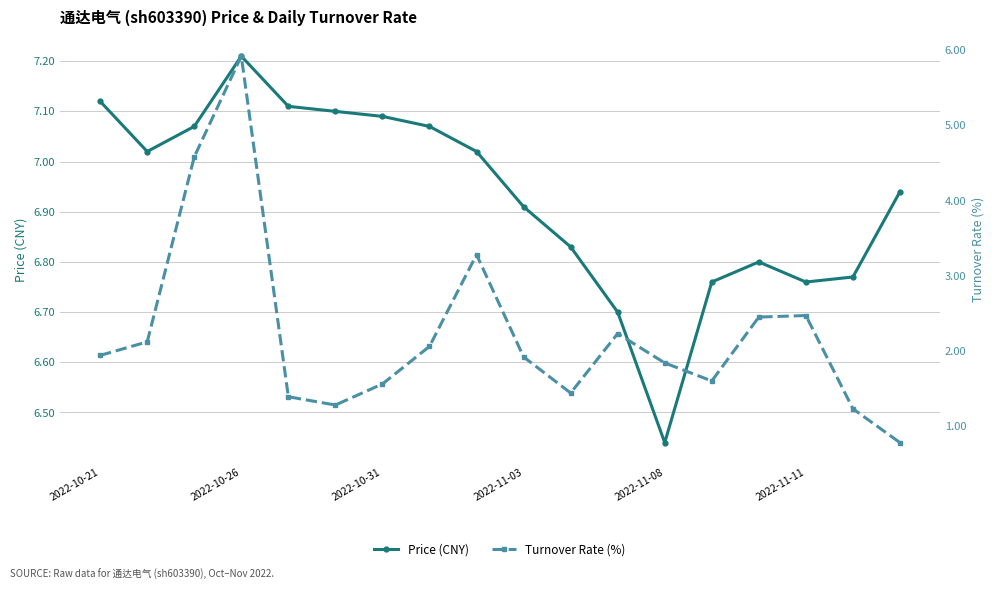

What is the sum of all Price (CNY) values?

124.7